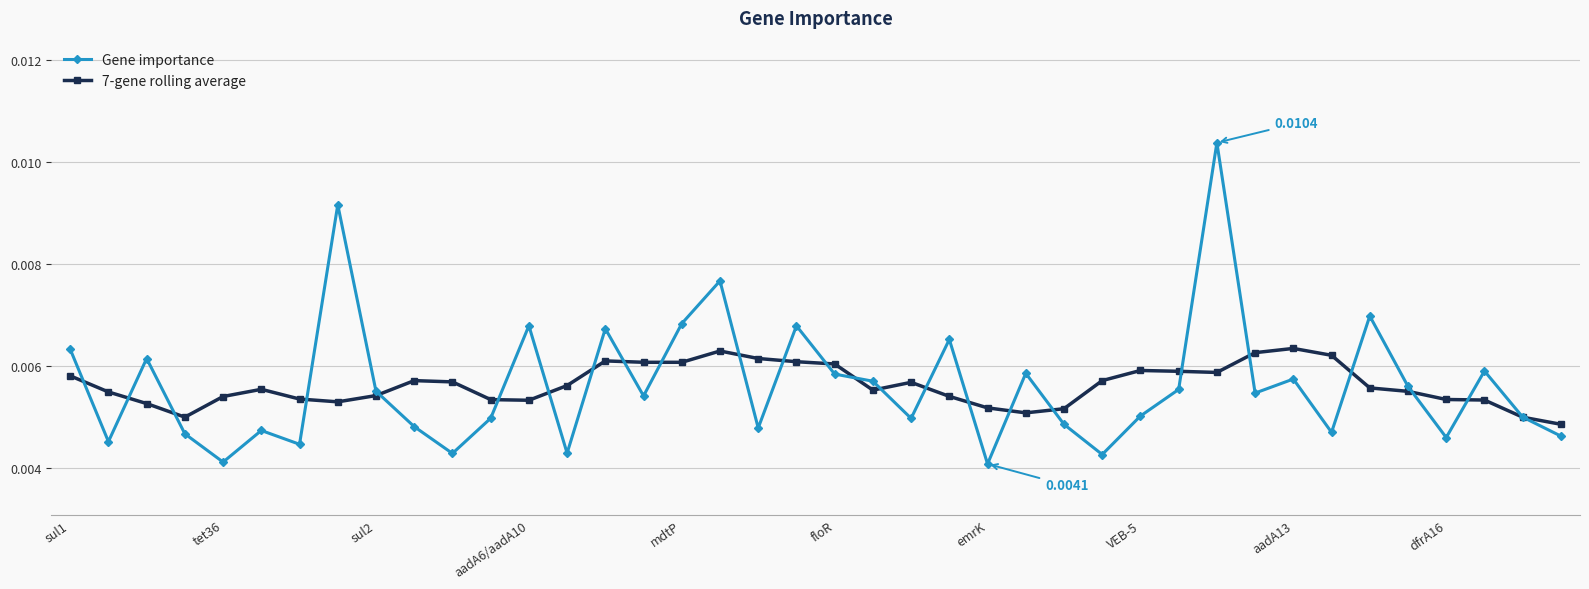

Which series has the widest spread of values?

Gene importance